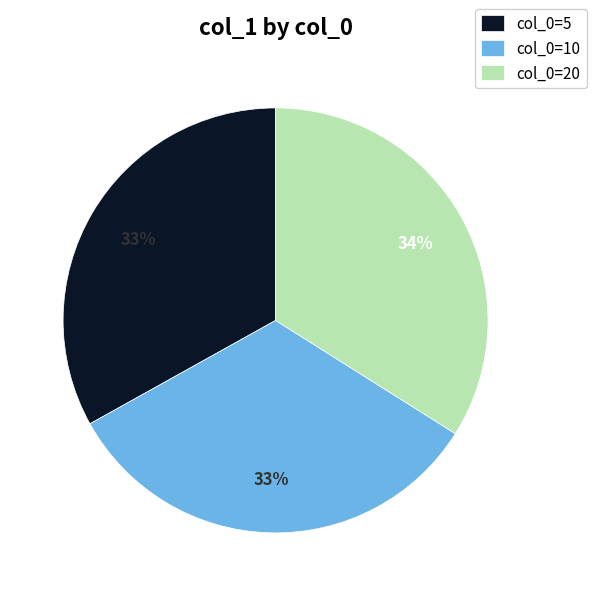

What percentage is the col_0=5 slice, to the nearest percent?

33%